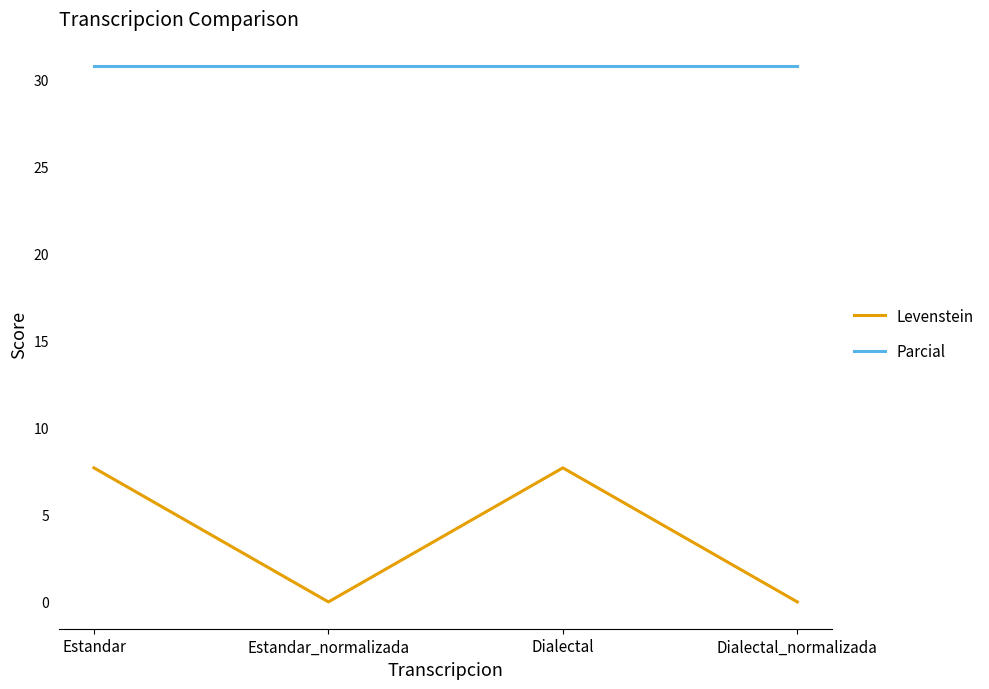

True or false: Parcial and Levenstein cross at least once.

False